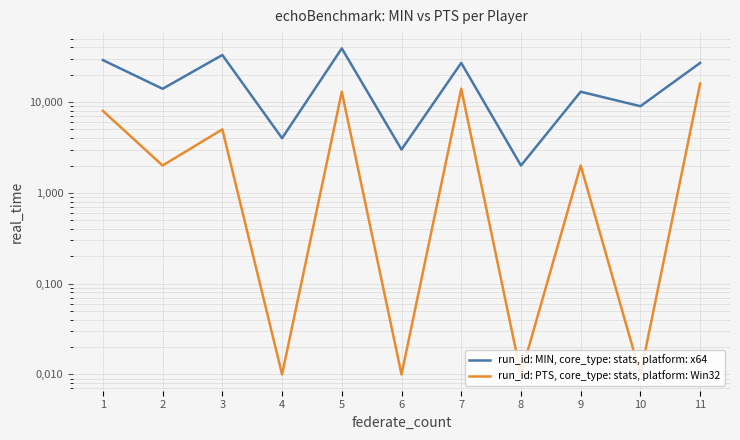

True or false: MIN and PTS cross at least once.

False